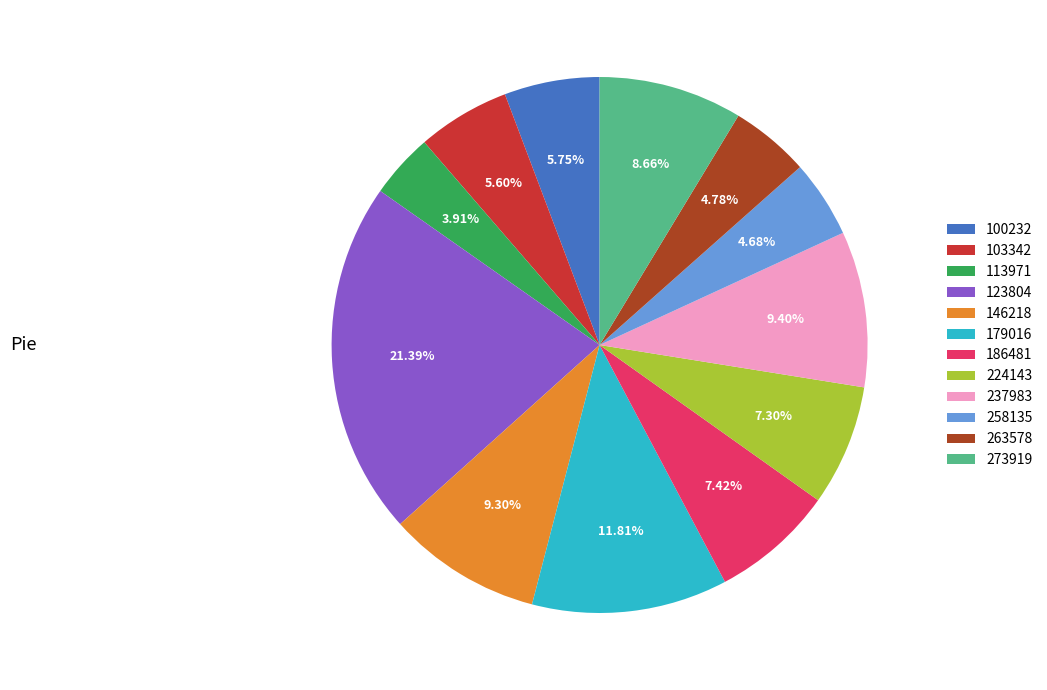

What is the ratio of the value at 186481 to the value at 123804?

0.3